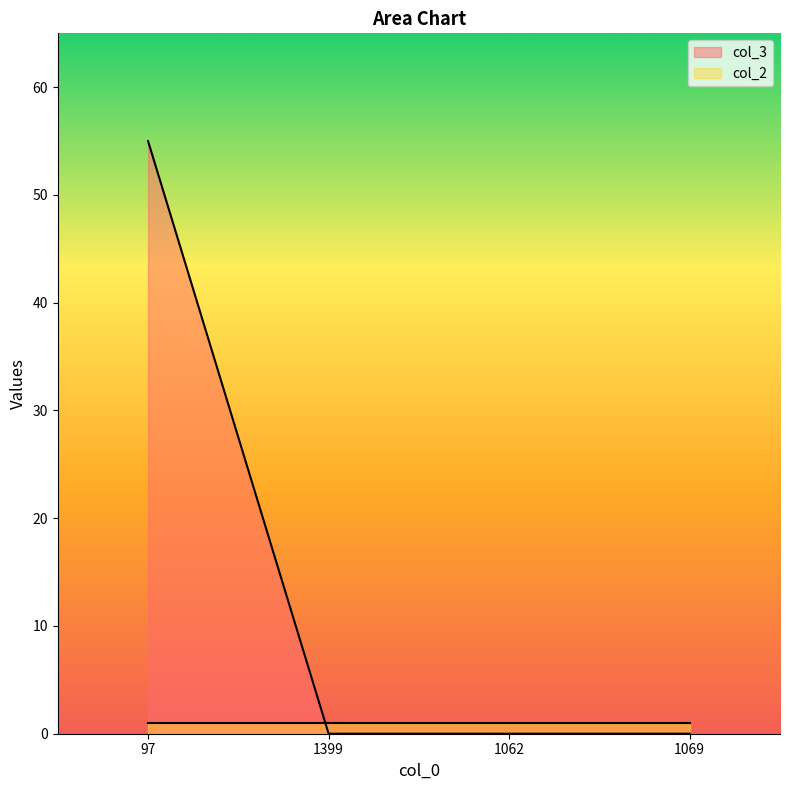

What is the maximum value shown in the chart?

55